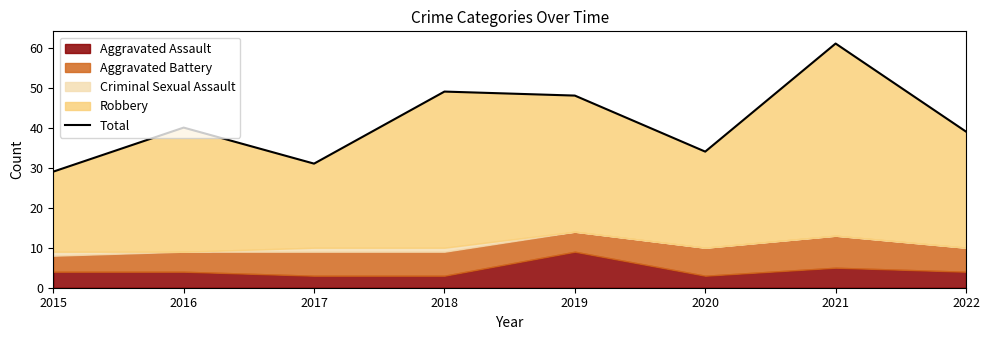

List the labels in order of value, largest first.

2021, 2018, 2019, 2016, 2022, 2020, 2017, 2015